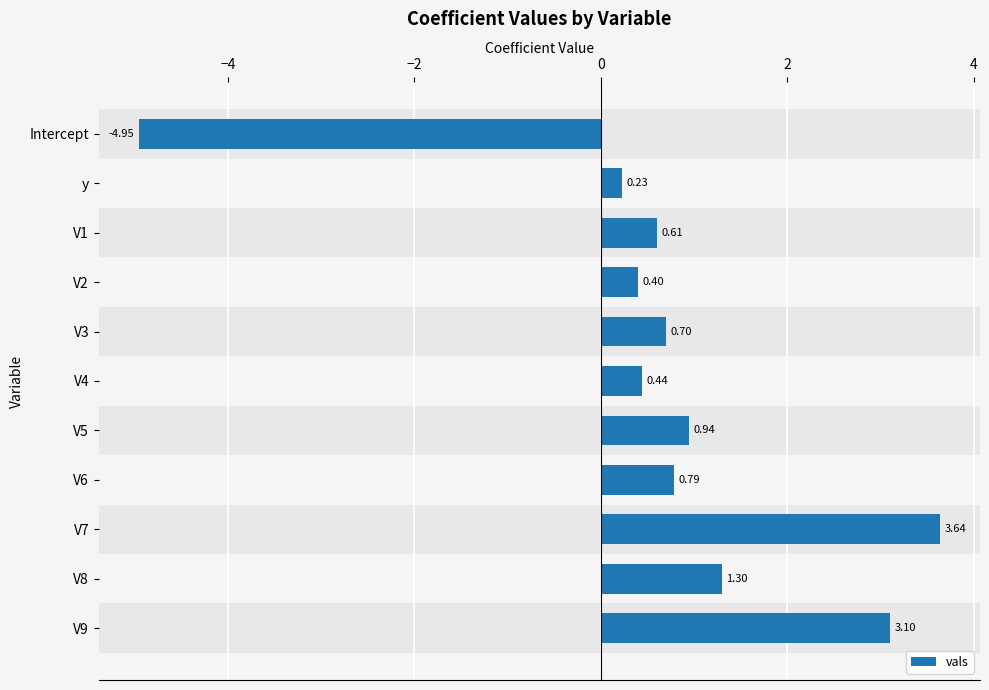

How many values exceed 0?

10